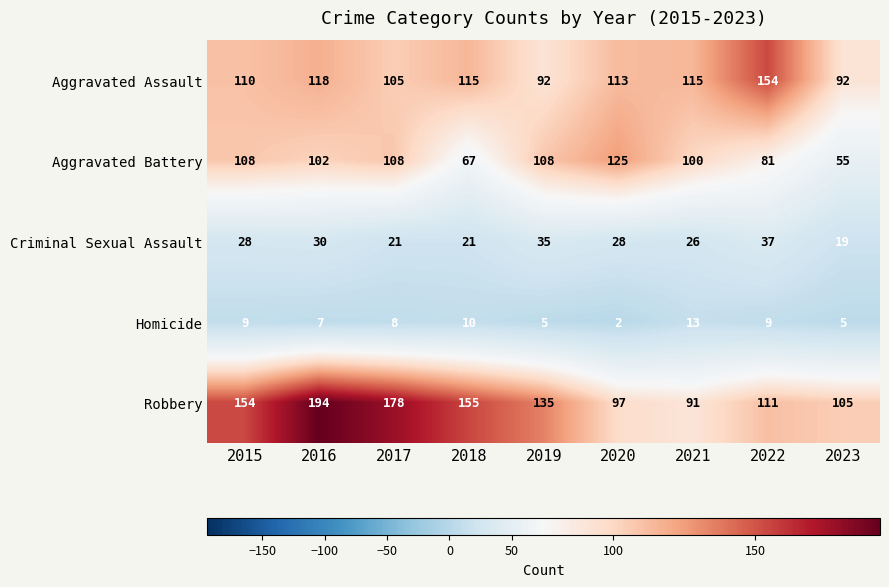

At which category does the chart reach its peak across all series?

2016